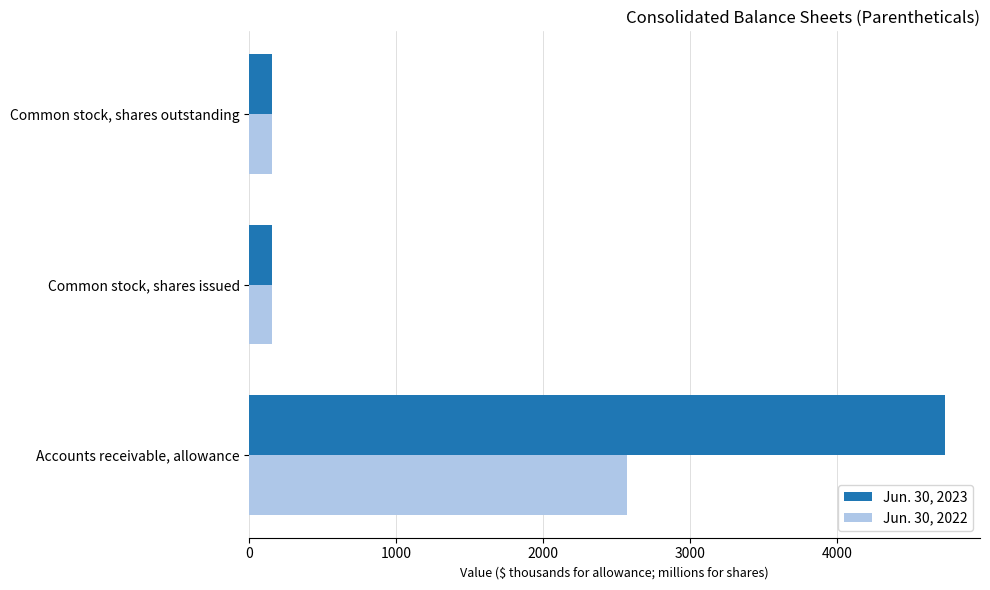

Which series has the largest total across all categories?

Jun. 30, 2023